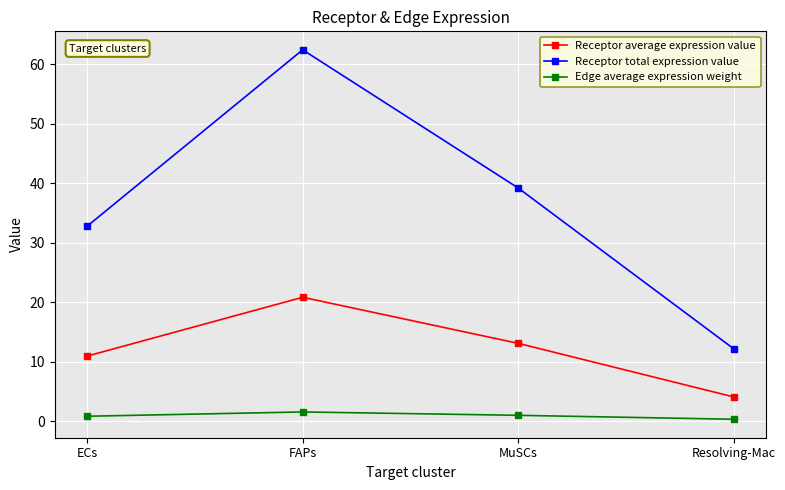

What is the label of the 3rd point from the left?

MuSCs